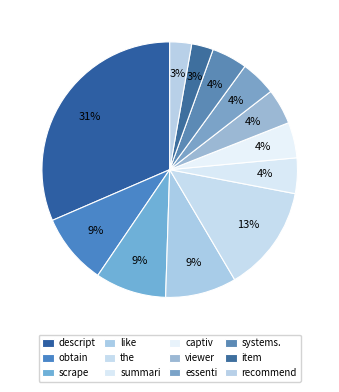

Between like and scrape, which is larger?

like